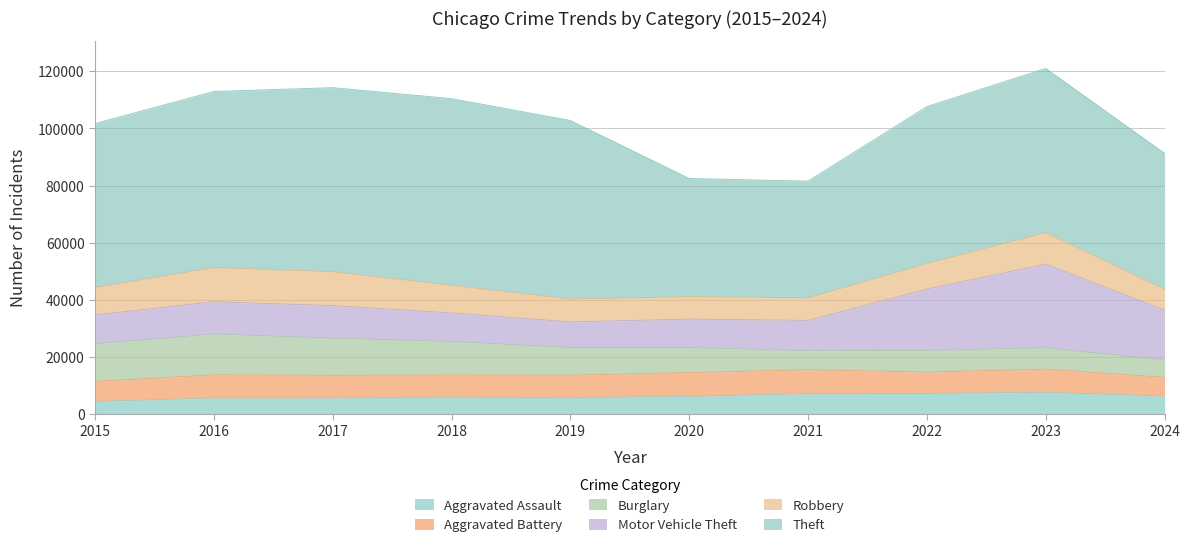

Reading left to right, list all the values displayed in this chart.

Aggravated Assault: 2015=4480	2016=5713	2017=5793	2018=6002	2019=5841	2020=6265	2021=7242	2022=7280	2023=7710	2024=6363
Aggravated Battery: 2015=7019	2016=8086	2017=7845	2018=7735	2019=7858	2020=8321	2021=8347	2022=7492	2023=8077	2024=6569
Burglary: 2015=13184	2016=14289	2017=13001	2018=11747	2019=9638	2020=8758	2021=6662	2022=7593	2023=7484	2024=6055
Motor Vehicle Theft: 2015=10068	2016=11285	2017=11380	2018=9985	2019=8977	2020=9959	2021=10604	2022=21463	2023=29249	2024=17481
Robbery: 2015=9638	2016=11960	2017=11880	2018=9681	2019=7995	2020=7855	2021=7920	2022=8963	2023=11052	2024=7234
Theft: 2015=57351	2016=61623	2017=64386	2018=65290	2019=62495	2020=41341	2021=40815	2022=54887	2023=57450	2024=47583